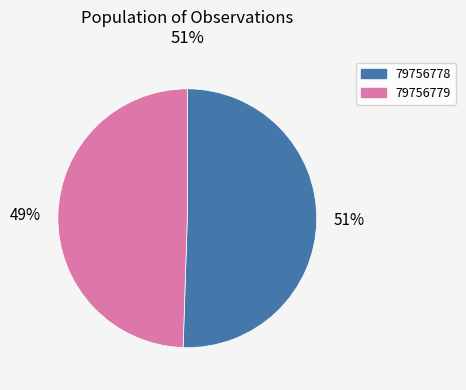

Which category has the biggest portion of the pie?

79756778